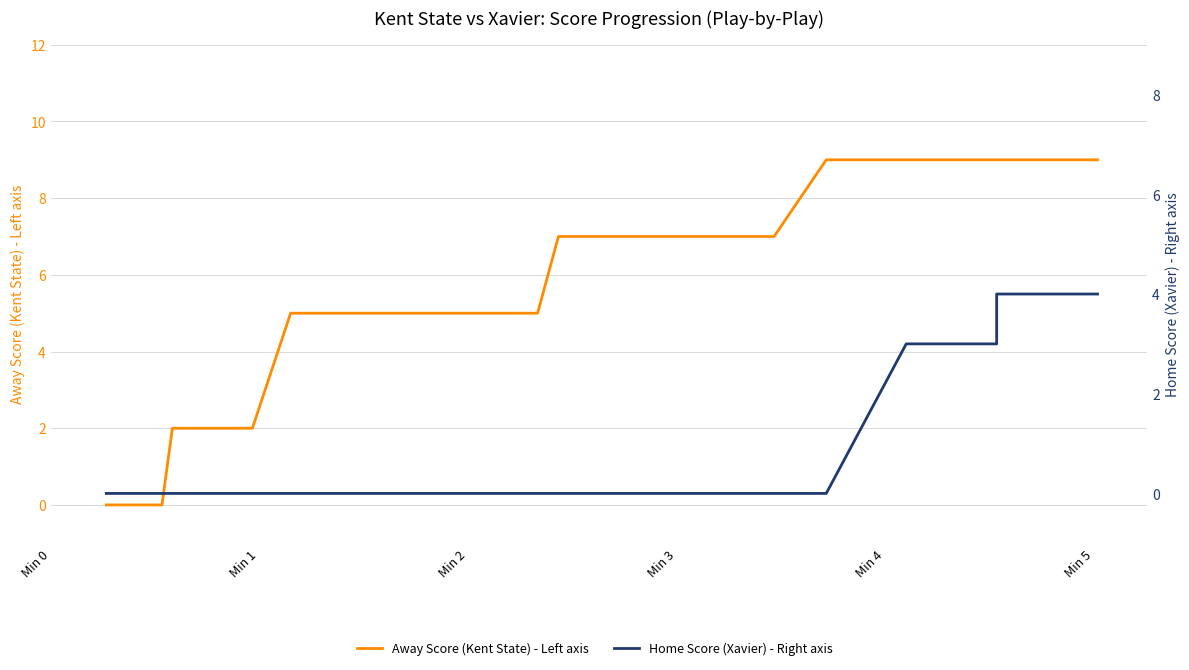

The value of Away Score (Kent State) - Left axis at Min 0 is 0. True or false?

True